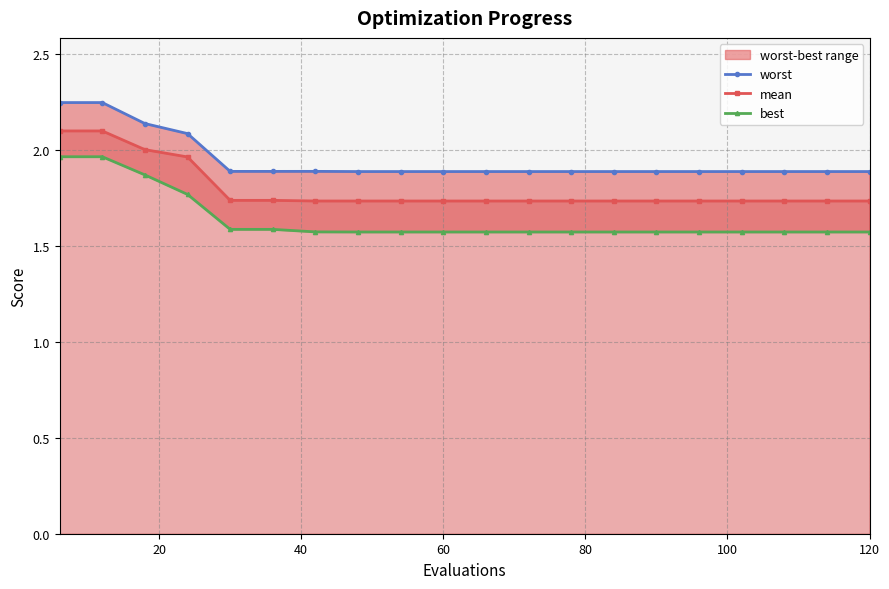

List the series in order of their overall mean, highest first.

worst, mean, best